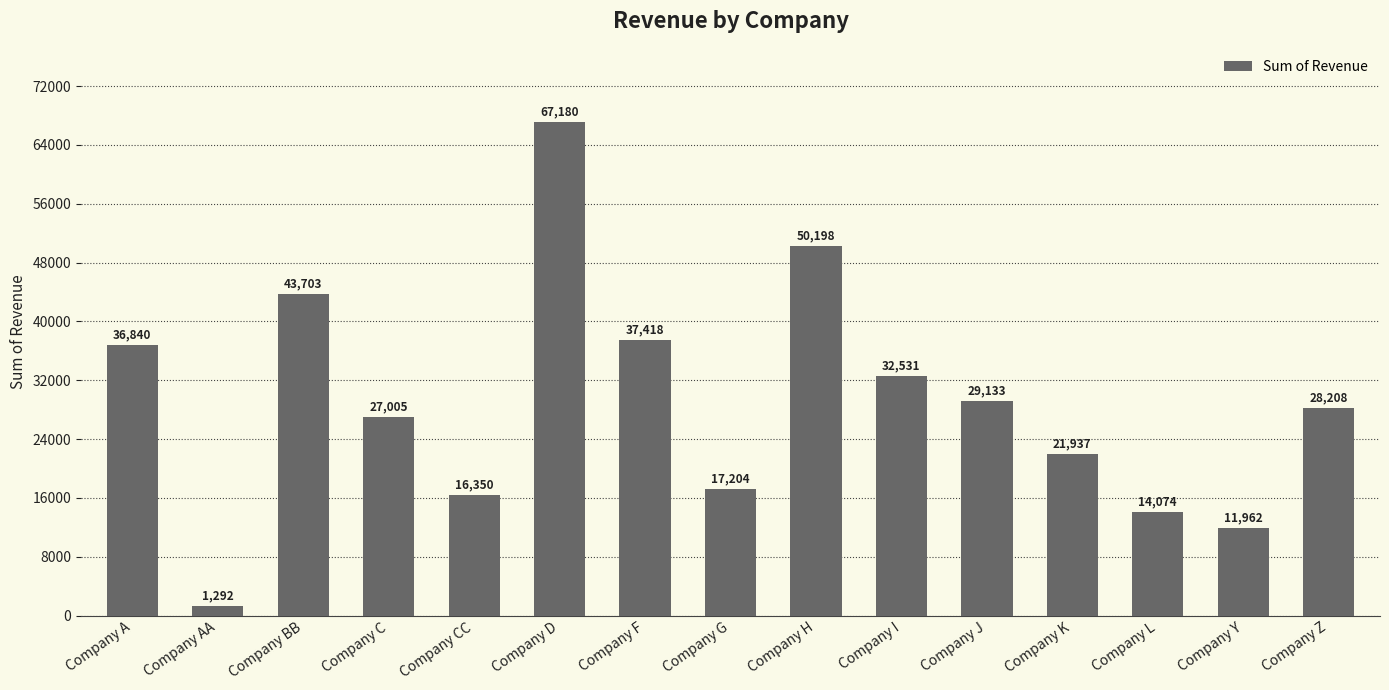

What position from the right is Company C?

12